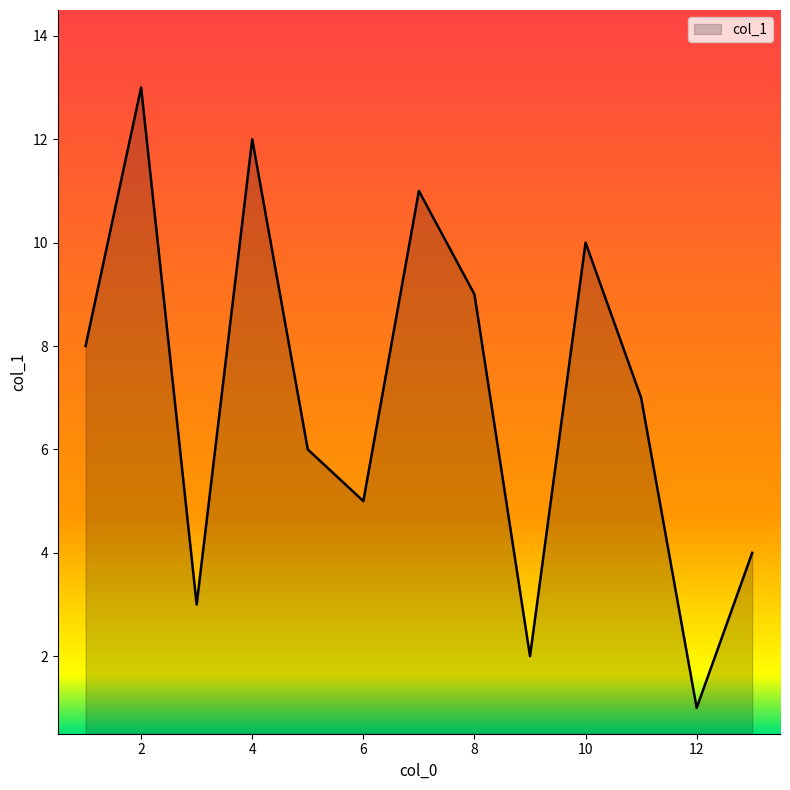

What is the difference between the maximum and minimum values?

12